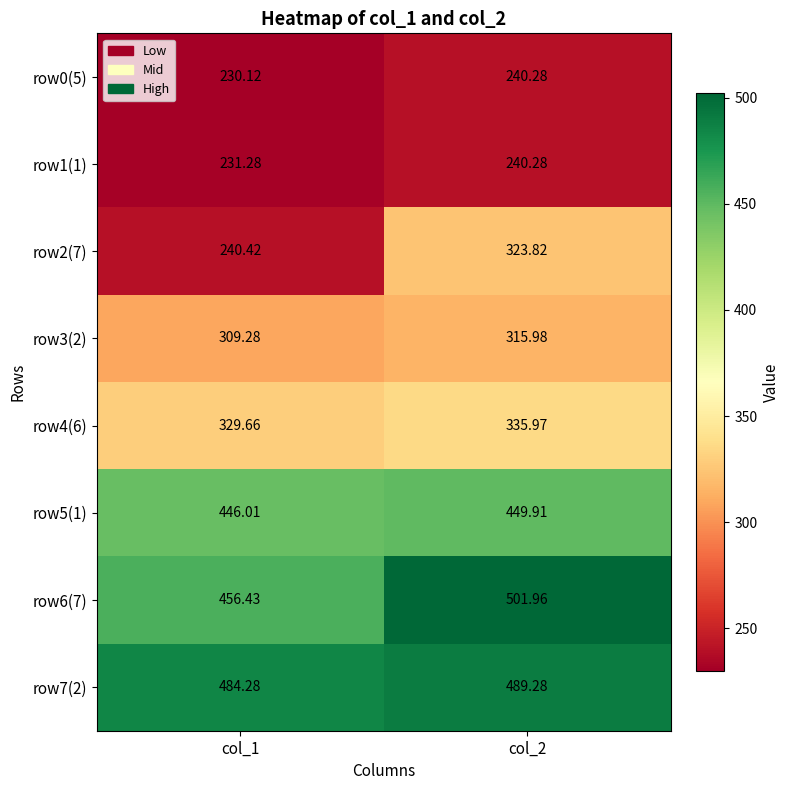

What is the total value across all series at col_2?

2897.5